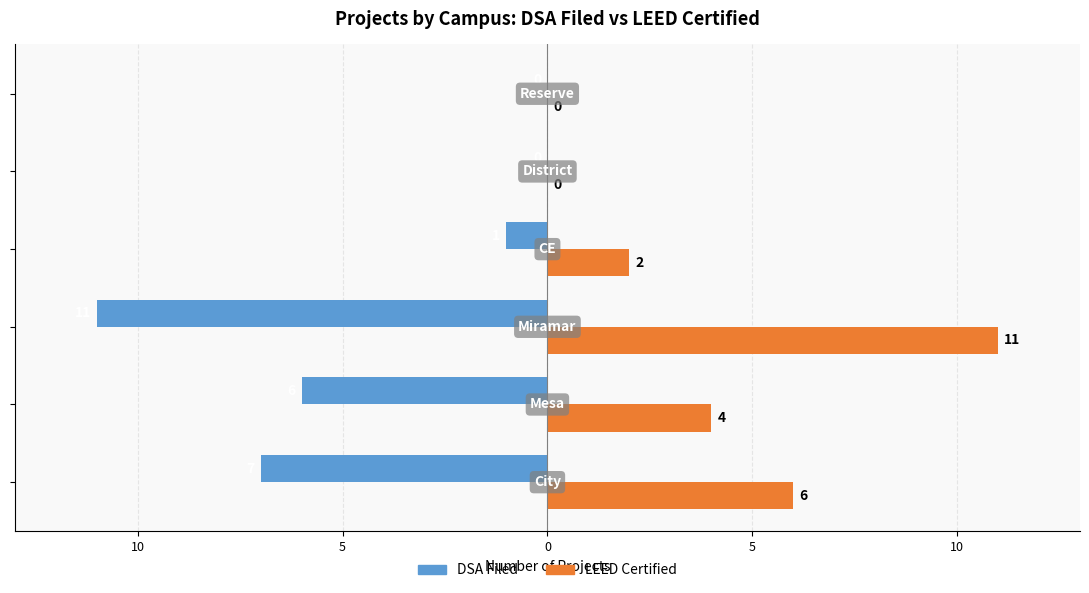

What are all the series names shown in the legend?

DSA Filed, LEED Certified